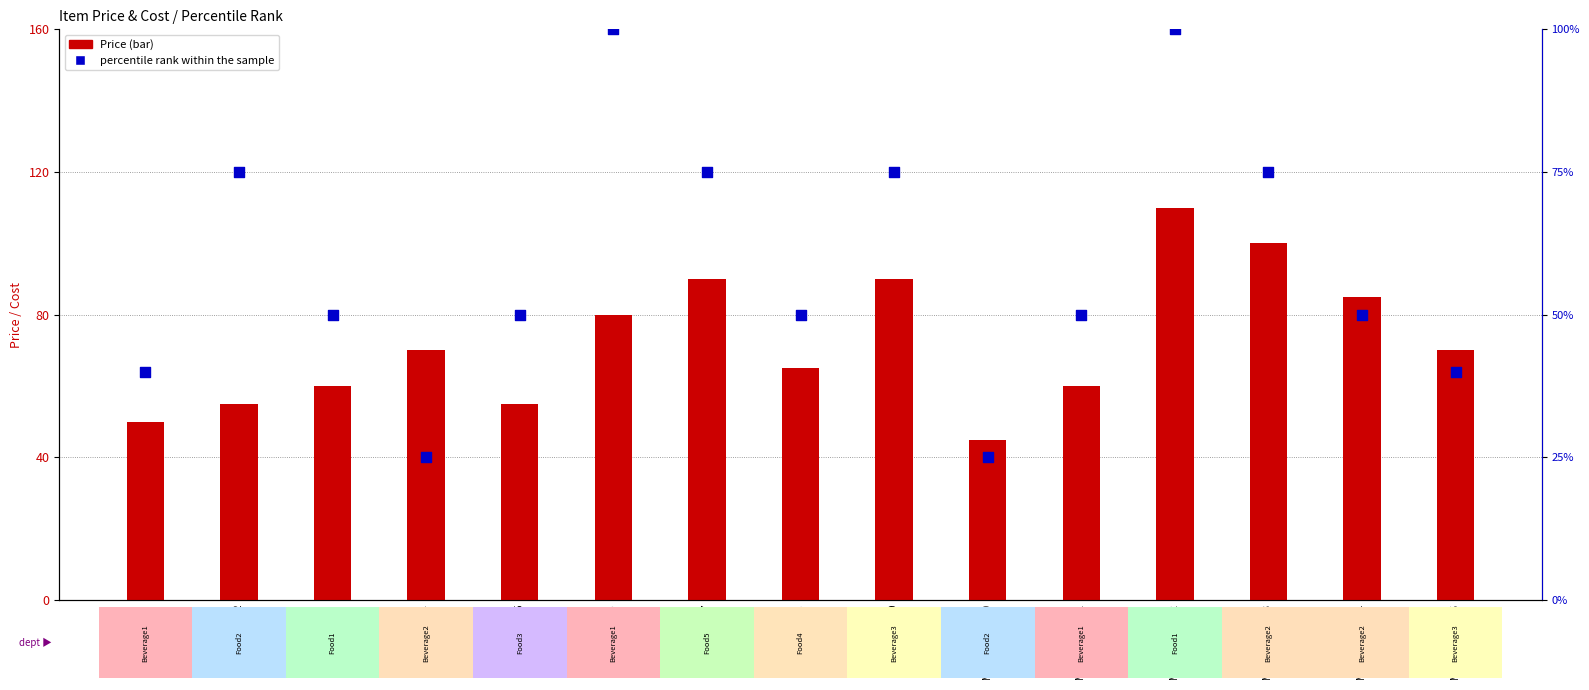

What are all the series names shown in the legend?

Price, percentile rank within the sample